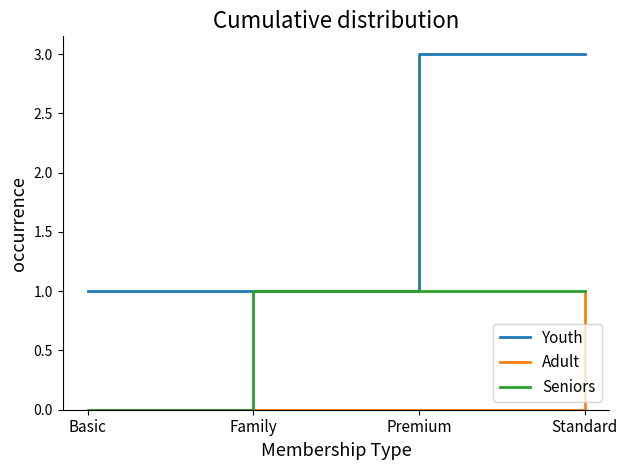

What position from the right is Basic?

4